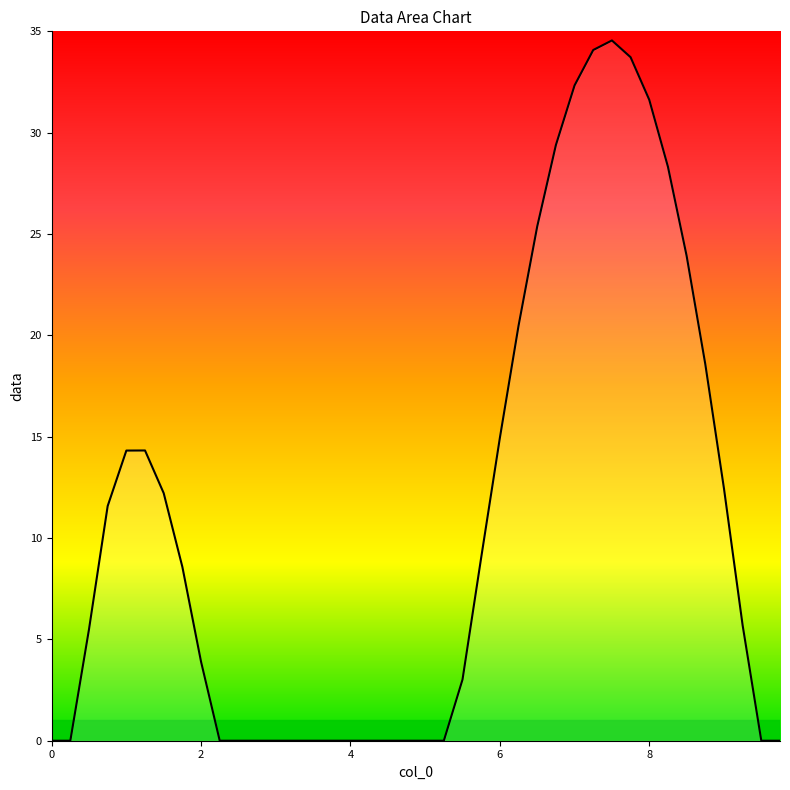

The chart shows a value of -14.4 at 4. True or false?

False